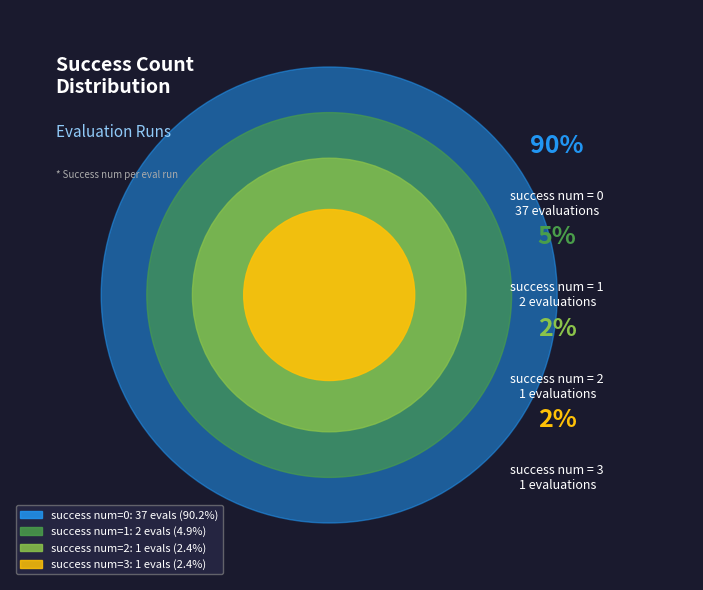

Is the sum of 3 and 1 greater than half?

No